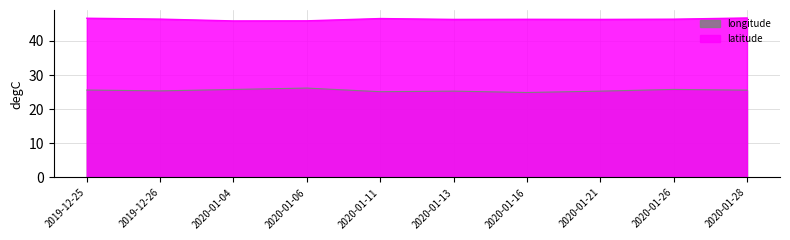

At 2020-01-11, list the series in order from largest to smallest.

latitude, longitude